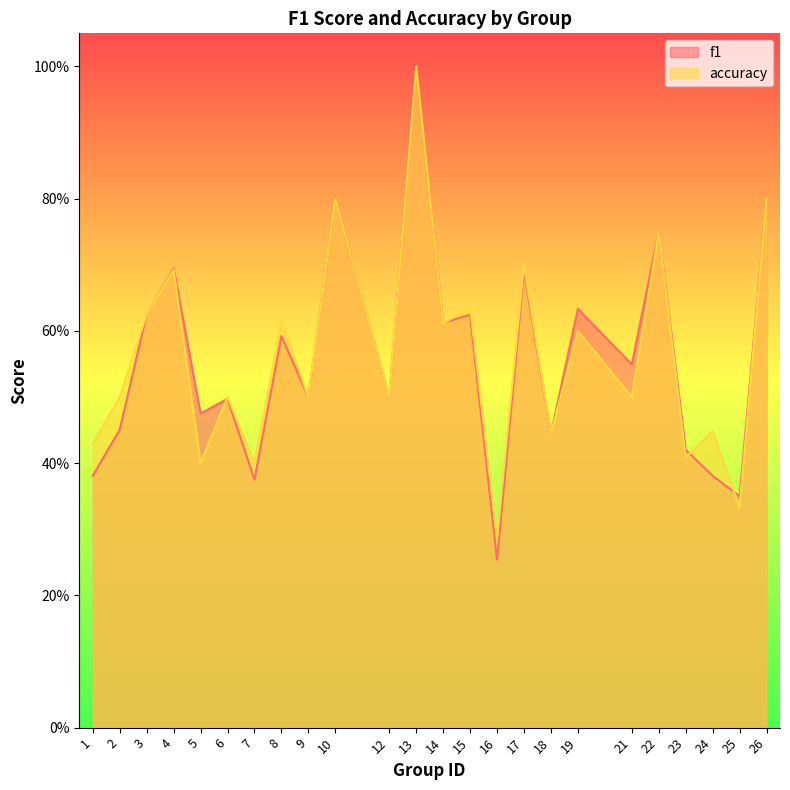

At 4, list the series in order from largest to smallest.

f1, accuracy